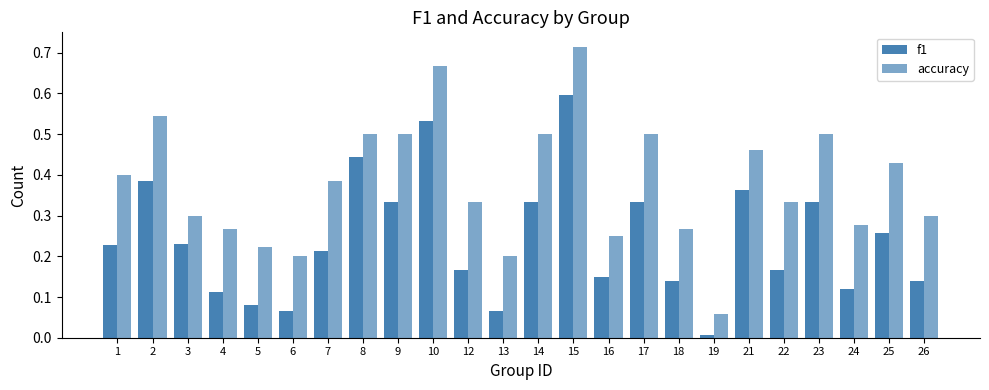

How many groups of bars are there?

24